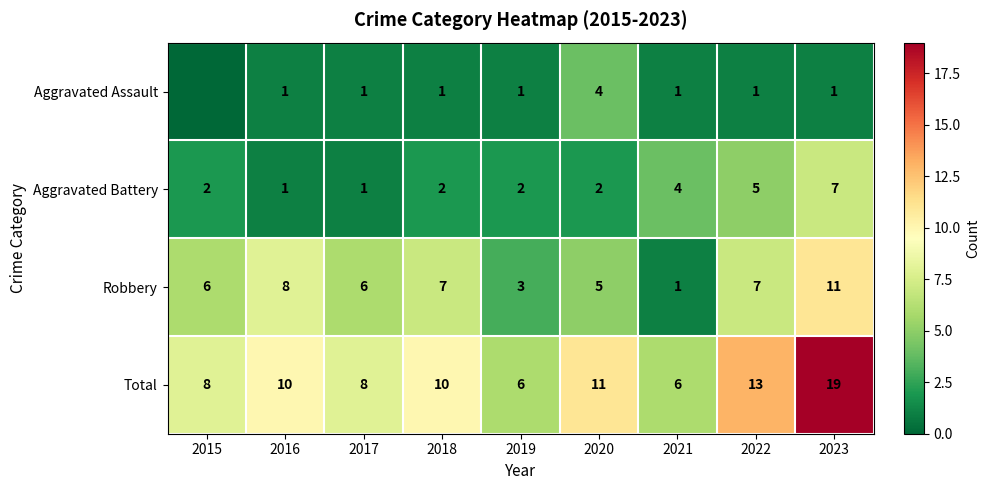

At which label is Aggravated Battery closest to 4?

2021